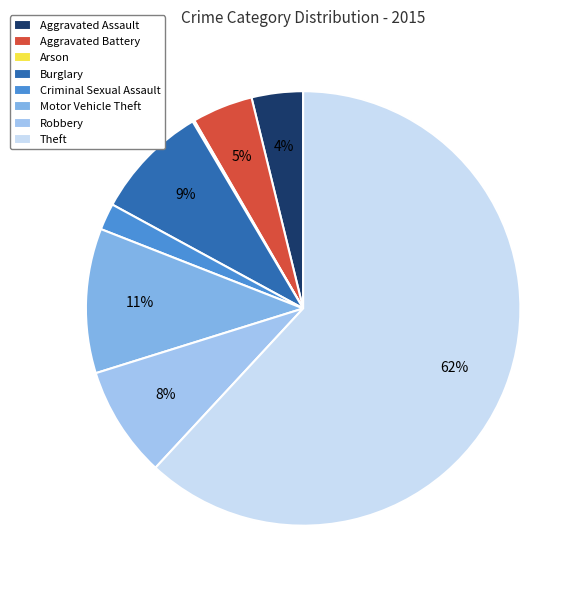

To the nearest percent, what is the difference between the Criminal Sexual Assault and Aggravated Assault slice percentages?

2%